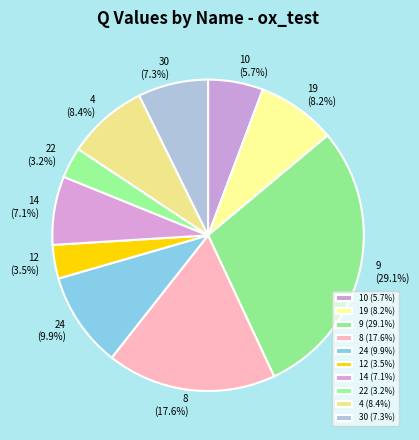

What percentage is the 10 slice, to the nearest percent?

6%